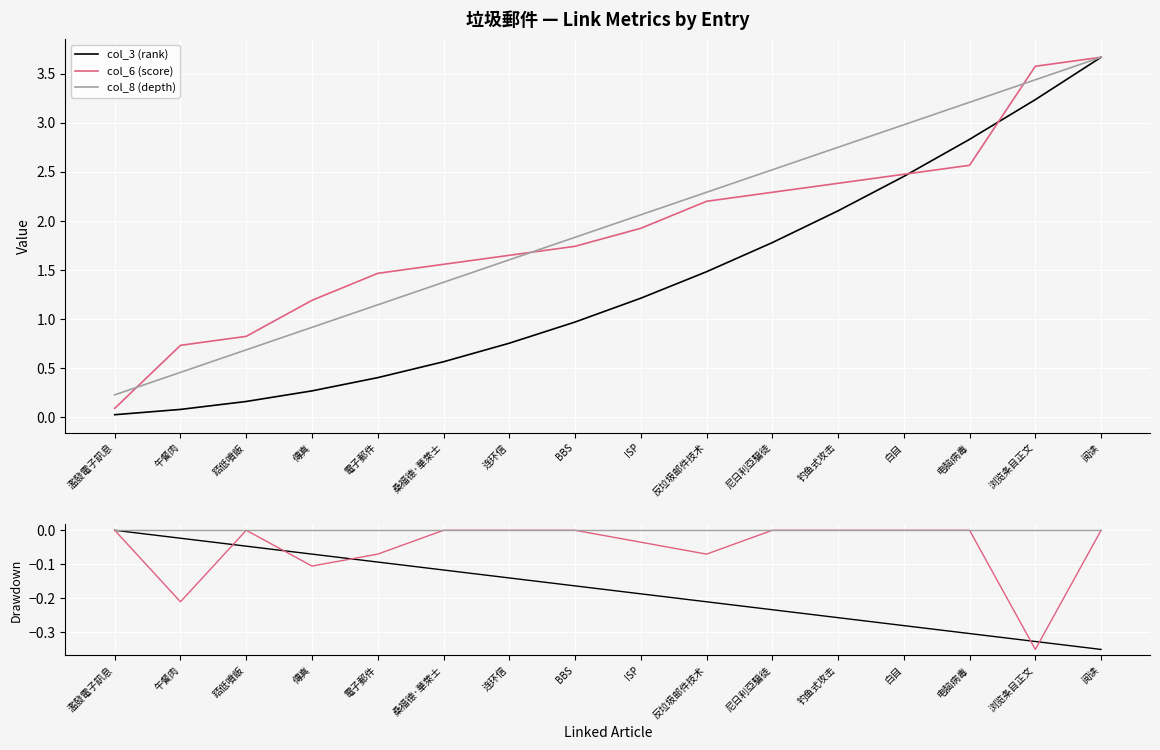

True or false: col_8 (depth) and col_6 (score) intersect in this chart.

False